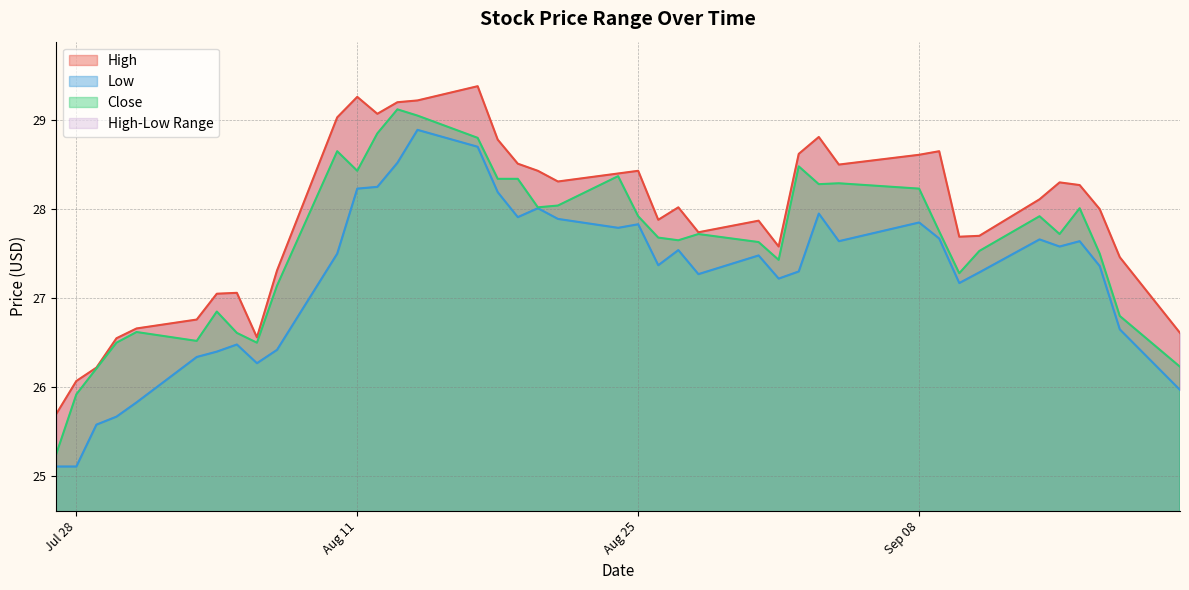

Reading left to right, transcribe all the data shown in this chart.

High: 25.7	26.1	26.2	26.5	26.7	26.8	27.0	27.1	26.6	27.3	29.0	29.3	29.1	29.2	29.2	29.4	28.8	28.5	28.4	28.3	28.4	28.4	27.9	28.0	27.7	27.9	27.6	28.6	28.8	28.5	28.6	28.6	27.7	27.7	28.1	28.3	28.3	28.0	27.5	26.6
Low: 25.1	25.1	25.6	25.7	25.8	26.3	26.4	26.5	26.3	26.4	27.5	28.2	28.2	28.5	28.9	28.7	28.2	27.9	28.0	27.9	27.8	27.8	27.4	27.5	27.3	27.5	27.2	27.3	28.0	27.6	27.9	27.7	27.2	27.3	27.7	27.6	27.6	27.4	26.6	26.0
Close: 25.2	25.9	26.2	26.5	26.6	26.5	26.9	26.6	26.5	27.1	28.6	28.4	28.9	29.1	29.0	28.8	28.3	28.3	28.0	28.0	28.4	27.9	27.7	27.6	27.7	27.6	27.4	28.5	28.3	28.3	28.2	27.8	27.3	27.5	27.9	27.7	28.0	27.5	26.8	26.2